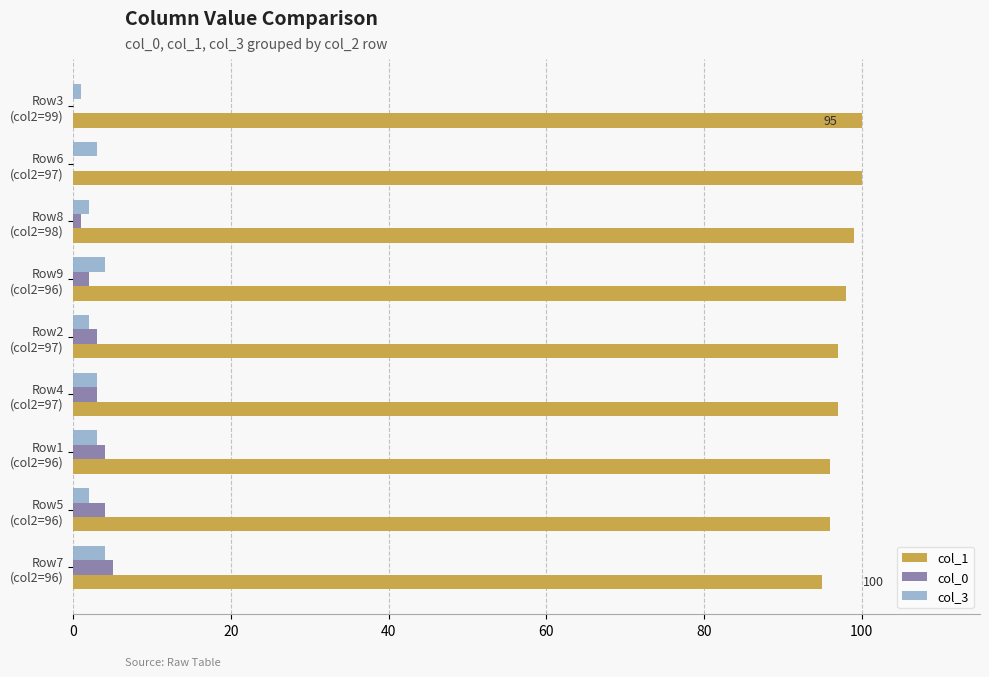

What is the maximum value shown in the chart?

100